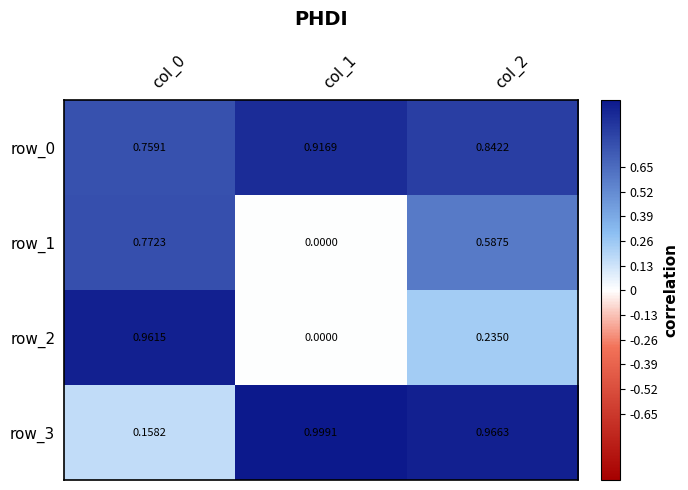

Which series has the widest spread of values?

row_2